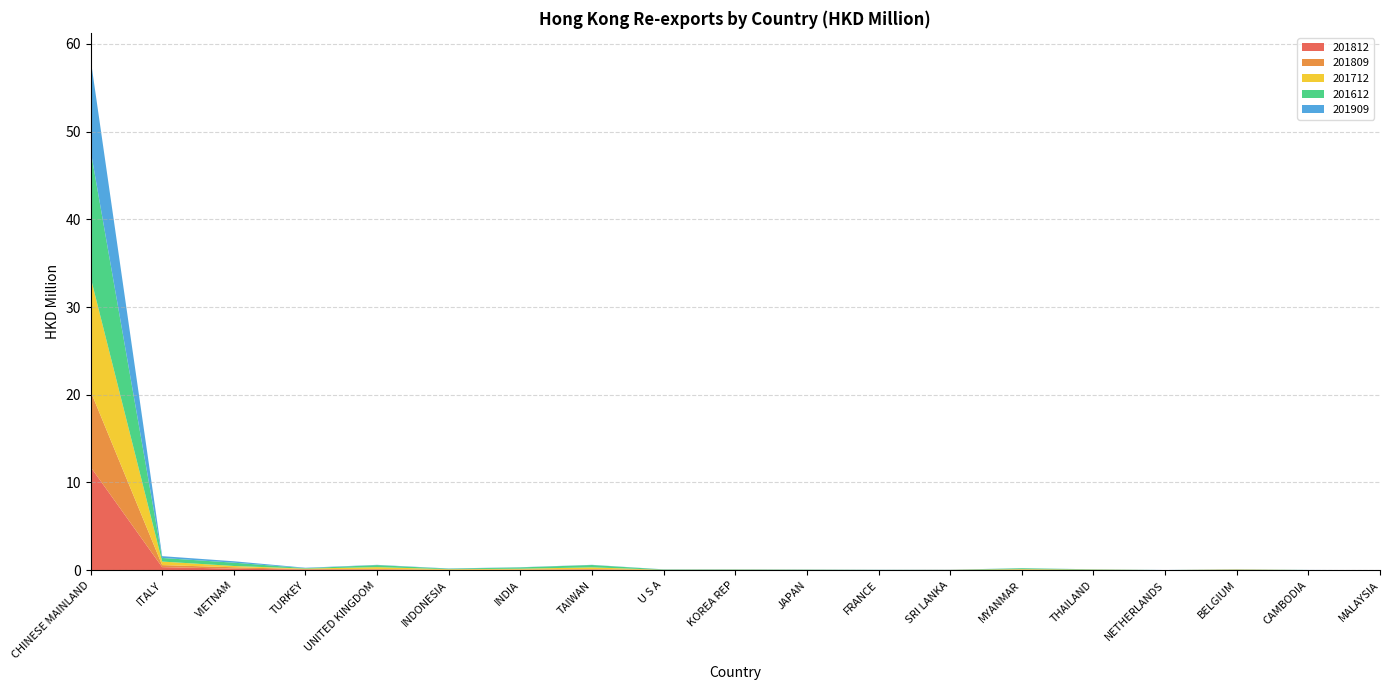

Reading left to right, what are all the values shown in this chart?

201812: 11.8	0.3	0.2	0.1	0.1	0.0	0.0	0.1	0.0	0.0	0.0	0.0	0.0	0.0	0.0	0.0	0.0	0.0	0.0
201809: 8.6	0.2	0.2	0.1	0.1	0.0	0.0	0.1	0.0	0.0	0.0	0.0	0.0	0.0	0.0	0.0	0.0	0.0	0.0
201712: 13.0	0.4	0.1	0.1	0.2	0.1	0.1	0.2	0.0	0.0	0.0	0.0	0.0	0.1	0.0	0.0	0.0	0.0	0.0
201612: 14.5	0.4	0.4	0.1	0.2	0.1	0.1	0.3	0.0	0.0	0.0	0.0	0.0	0.1	0.0	0.0	0.0	0.0	0.0
201909: 10.4	0.2	0.2	0.0	0.0	0.0	0.0	0.0	0.0	0.0	0.0	0.0	0.0	0.0	0.0	0.0	0.0	0.0	0.0